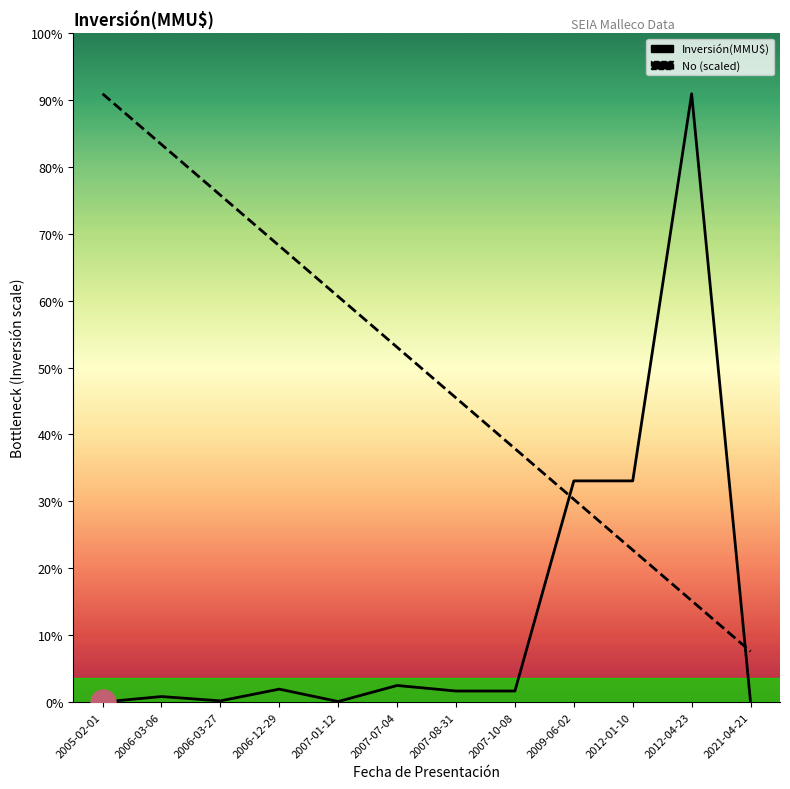

After their last crossing, which series has the higher values: No (scaled) or Inversión(MMU$)?

No (scaled)